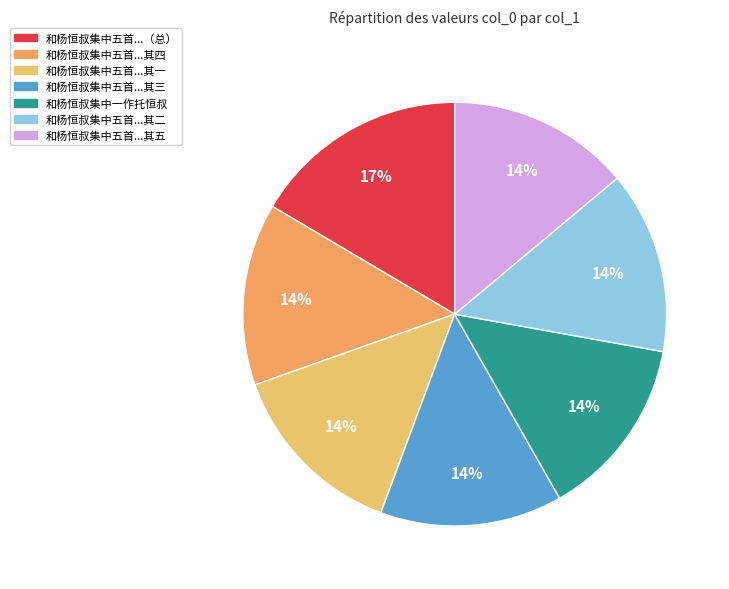

Count the number of slices in the pie.

7